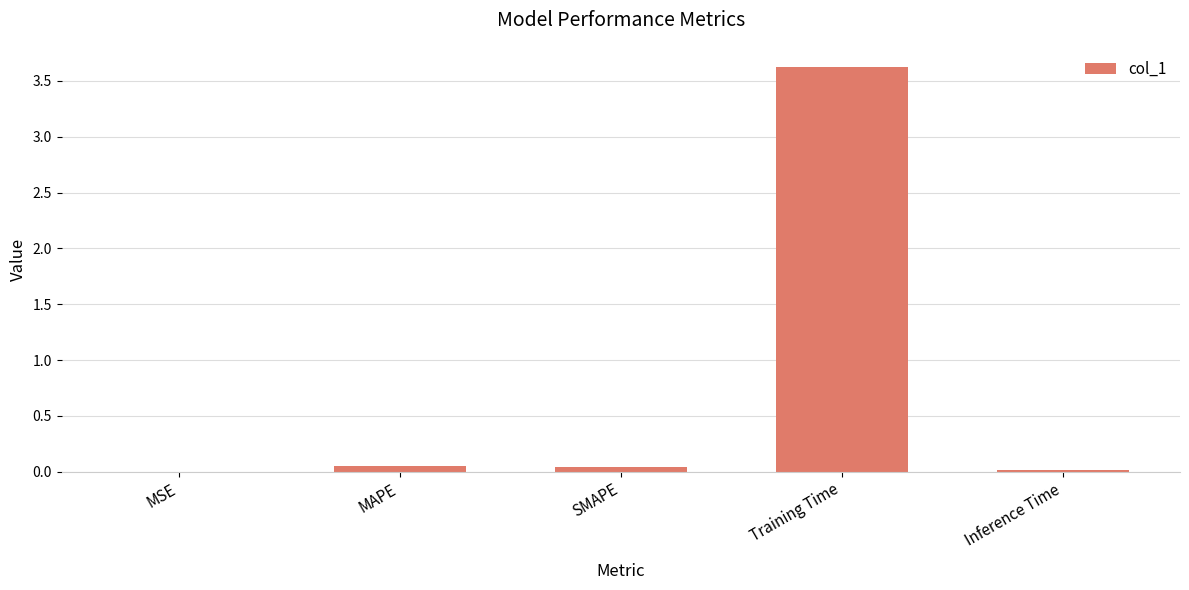

The chart shows a value of 0.0 at SMAPE. True or false?

True